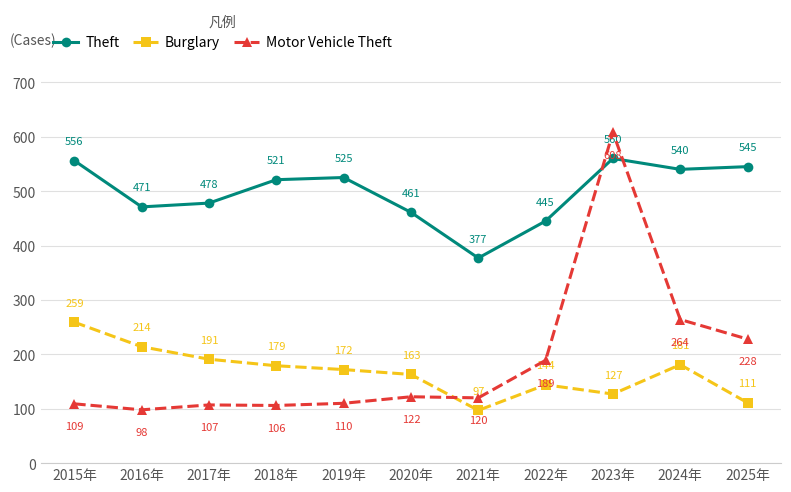

What is the smallest value displayed?

97